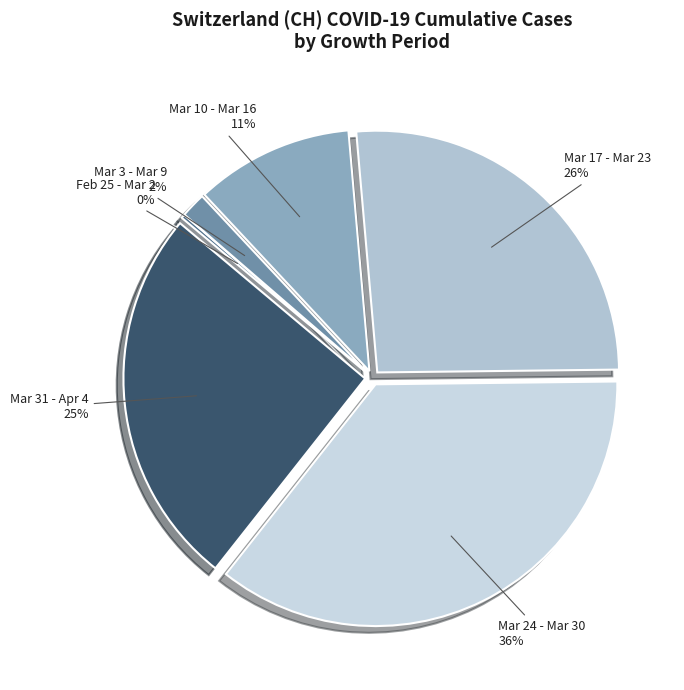

Is it true that Mar 3 - Mar 9 is 2% of the pie?

True